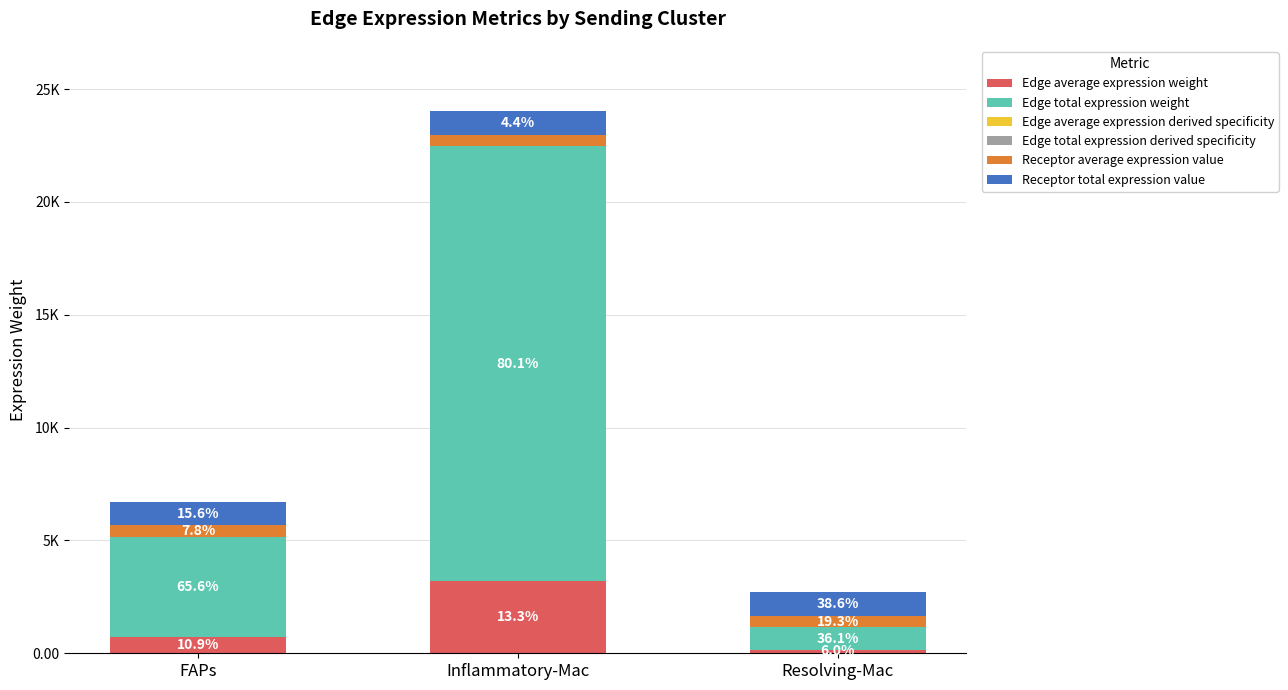

What is the sum of the Receptor average expression value values at Inflammatory-Mac and Resolving-Mac?

1051.0